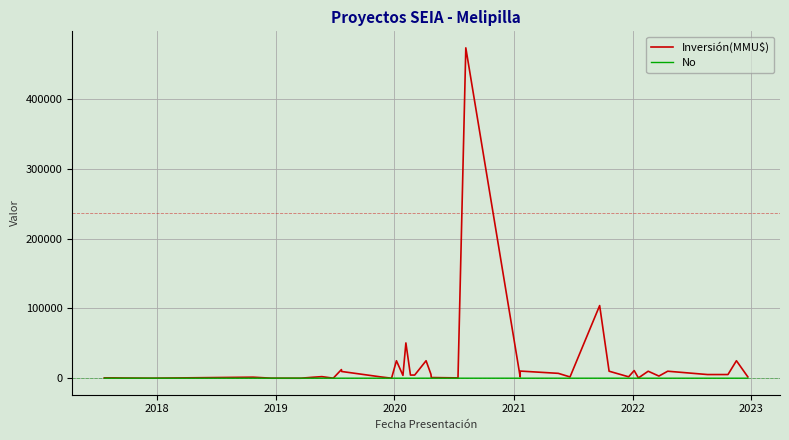

What is the value of the No point at the 8th from the left?

8